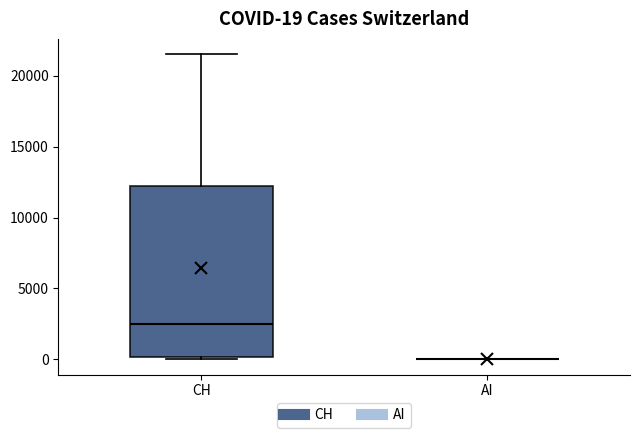

Which box is the tallest, from its lower edge to its upper edge?

CH